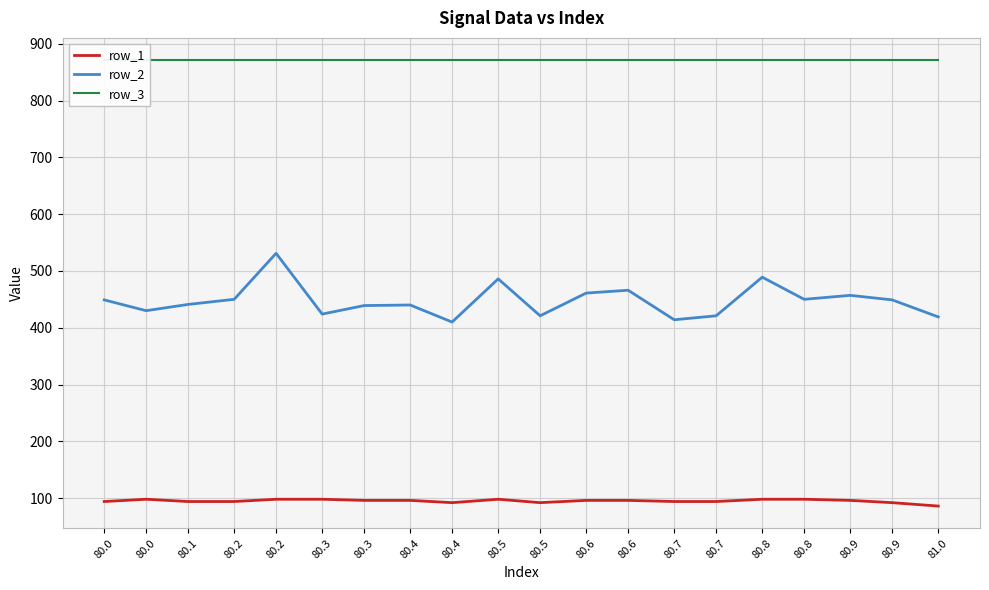

How many interior local valleys does the row_1 series have?

2